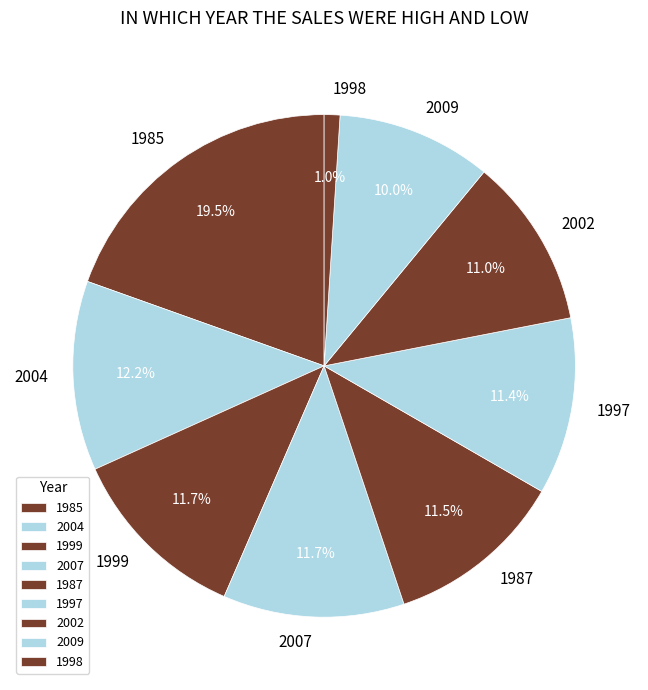

To the nearest percent, what is the average slice percentage?

11%